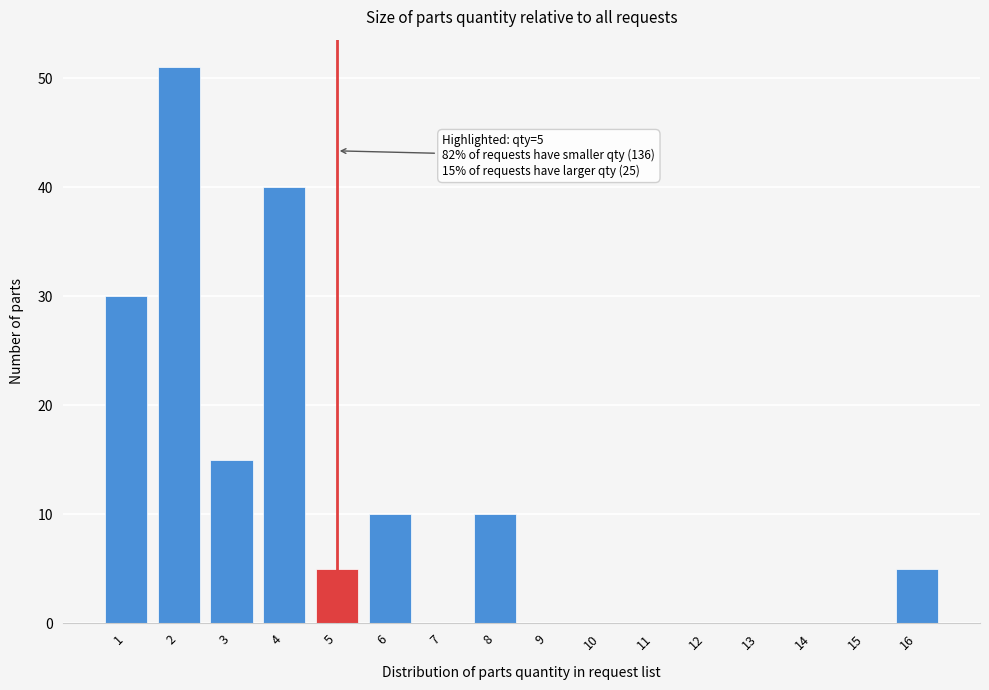

What is the greatest value displayed?

51